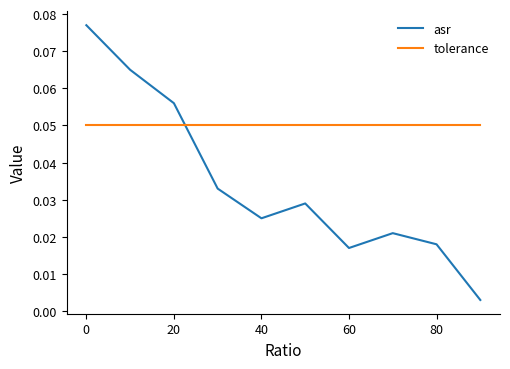

Which series has the widest spread of values?

asr